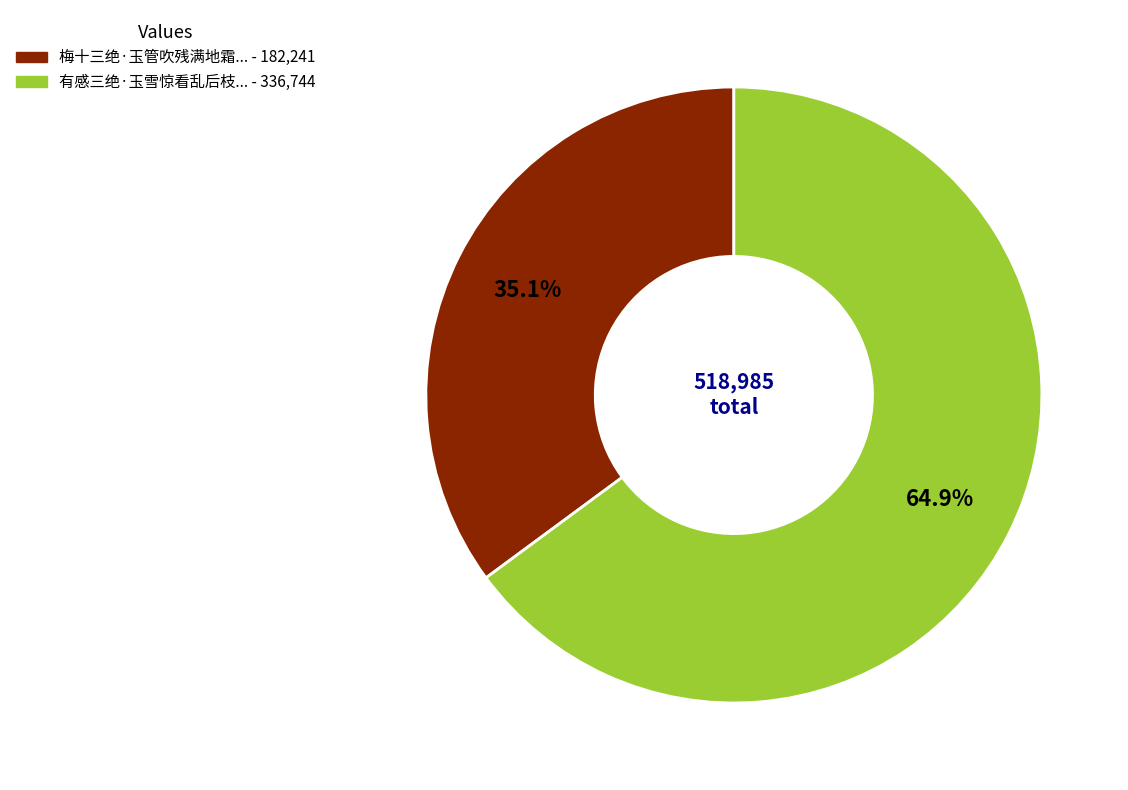

Does any single category account for the majority?

Yes